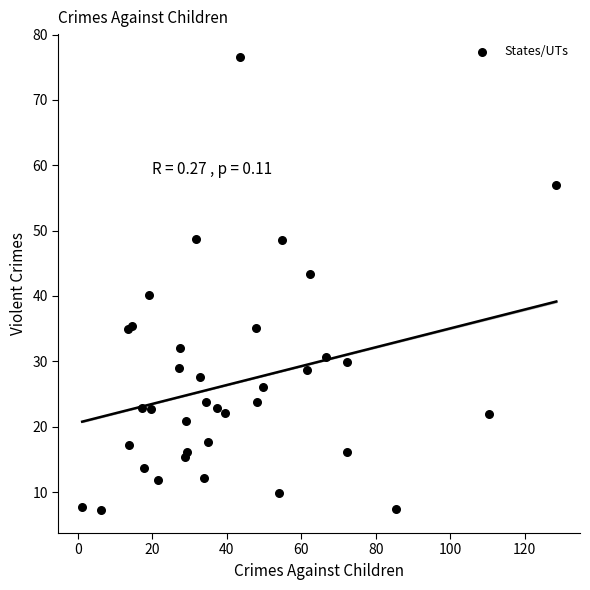

What Y value in the scatter plot is closest to 41?

40.1